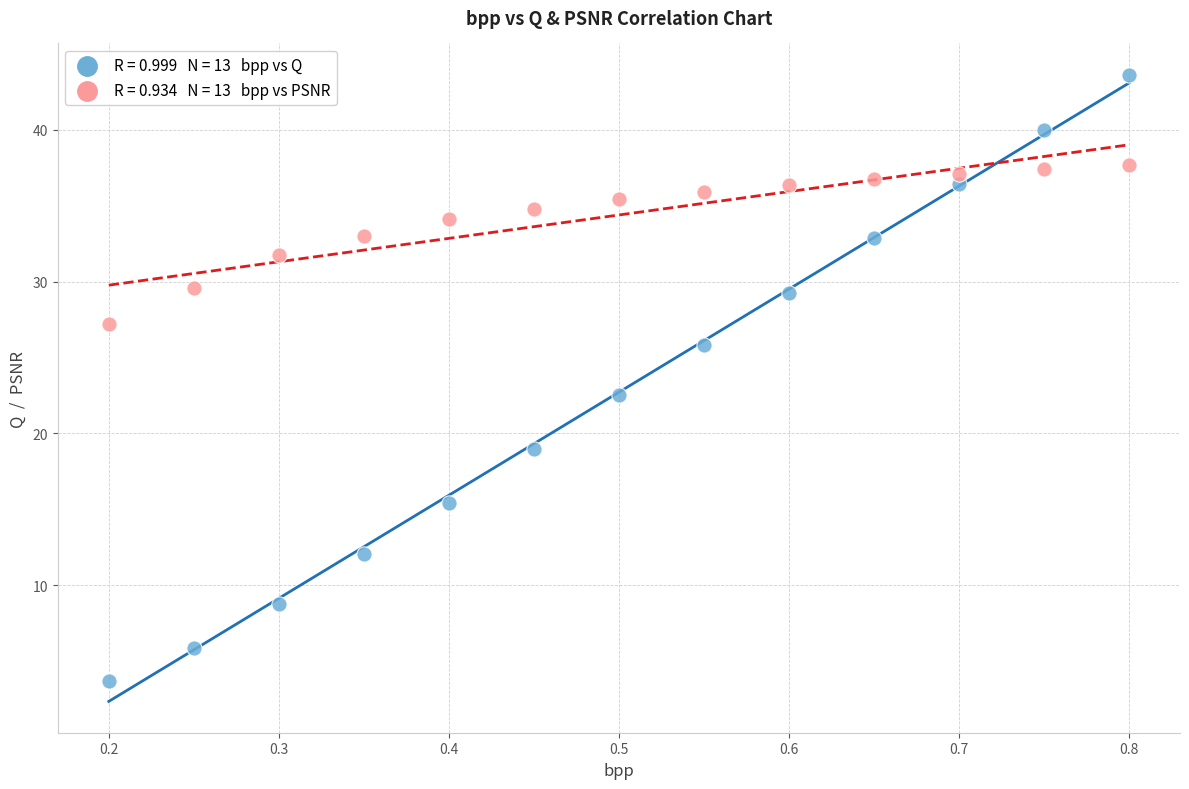

Across all series, what Y value is closest to 23?

22.5